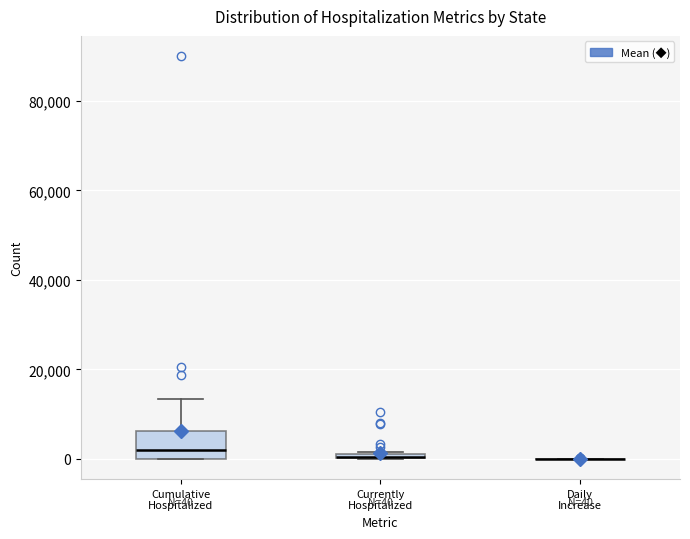

Comparing the boxes themselves (not the whiskers), which one is the tallest?

Cumulative Hospitalized